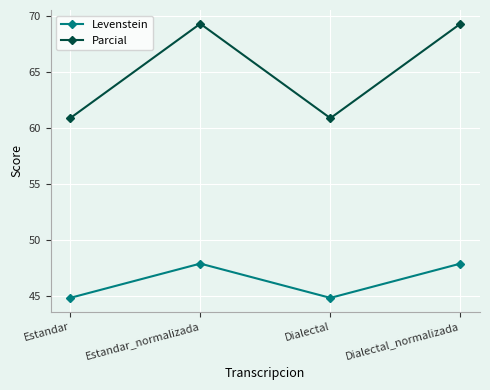

Which series has the widest spread of values?

Parcial